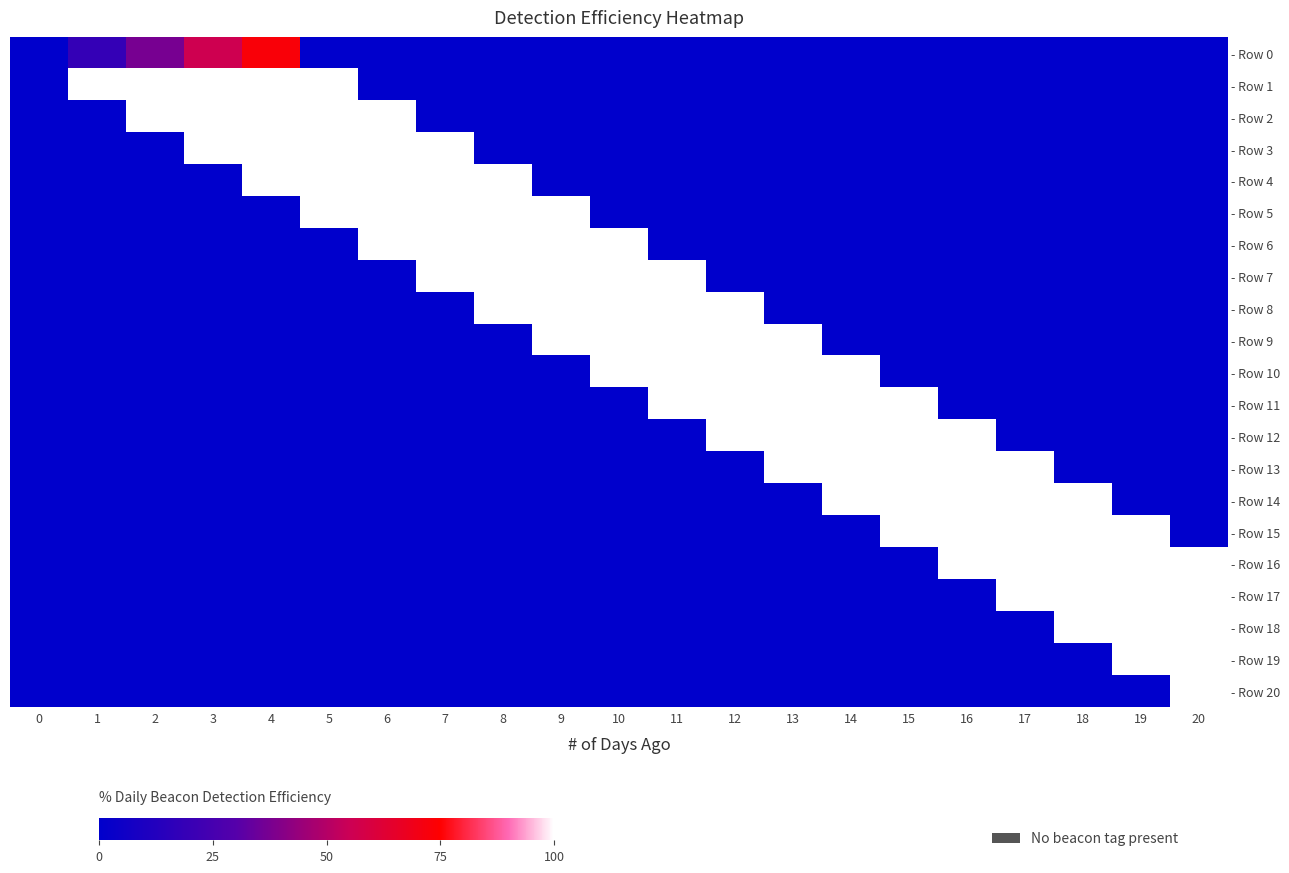

At which category is the sum across all series the highest?

5